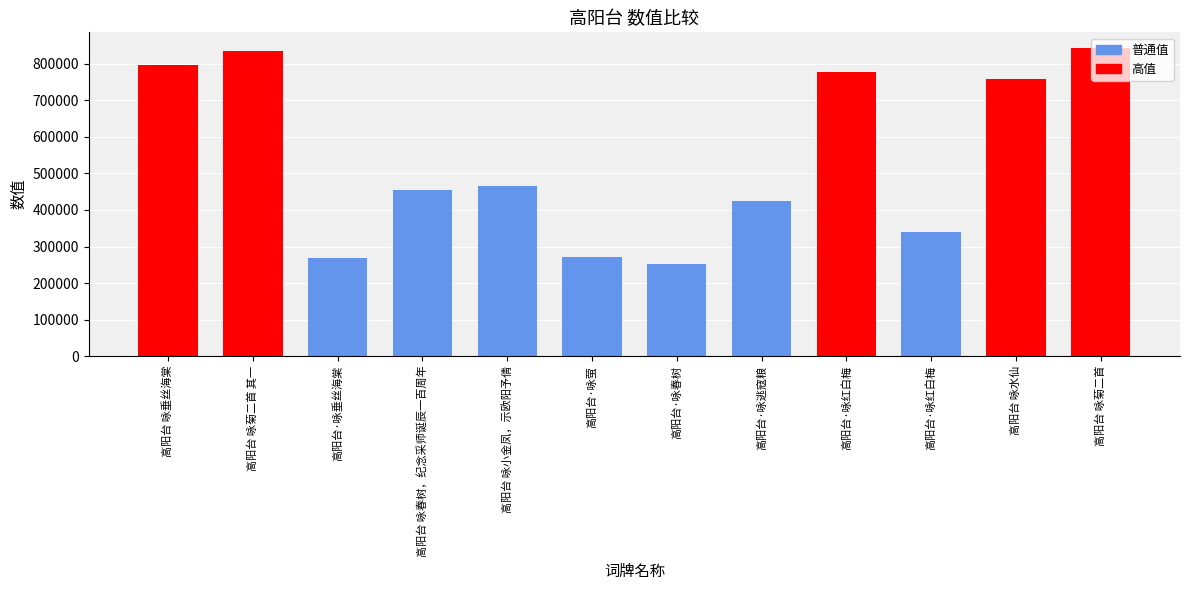

Rank the categories by value from lowest to highest.

高阳台·咏春树, 高阳台·咏垂丝海棠, 高阳台·咏萤, 高阳台·咏红白梅, 高阳台·咏逃寇粮, 高阳台 咏春树，纪念采师诞辰一百周年, 高阳台 咏小金凤，示欧阳予倩, 高阳台 咏水仙, 高阳台·咏红白梅, 高阳台 咏垂丝海棠, 高阳台 咏菊二首 其一, 高阳台 咏菊二首